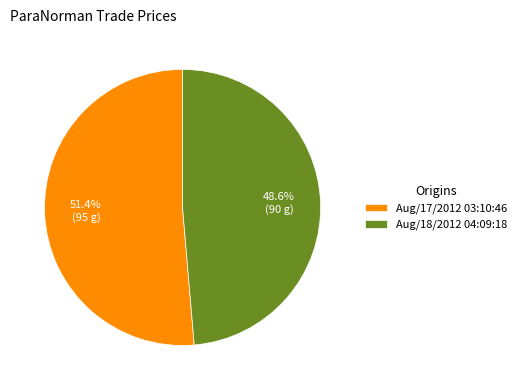

What is the smallest slice in the pie chart?

Aug/18/2012 04:09:18